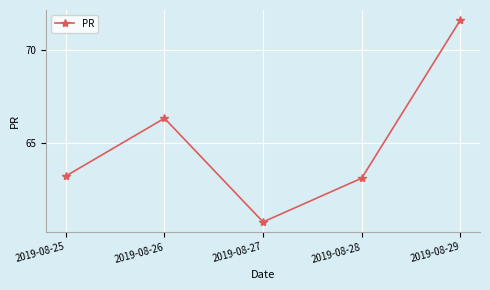

Rank the categories by value from lowest to highest.

2019-08-27, 2019-08-28, 2019-08-25, 2019-08-26, 2019-08-29